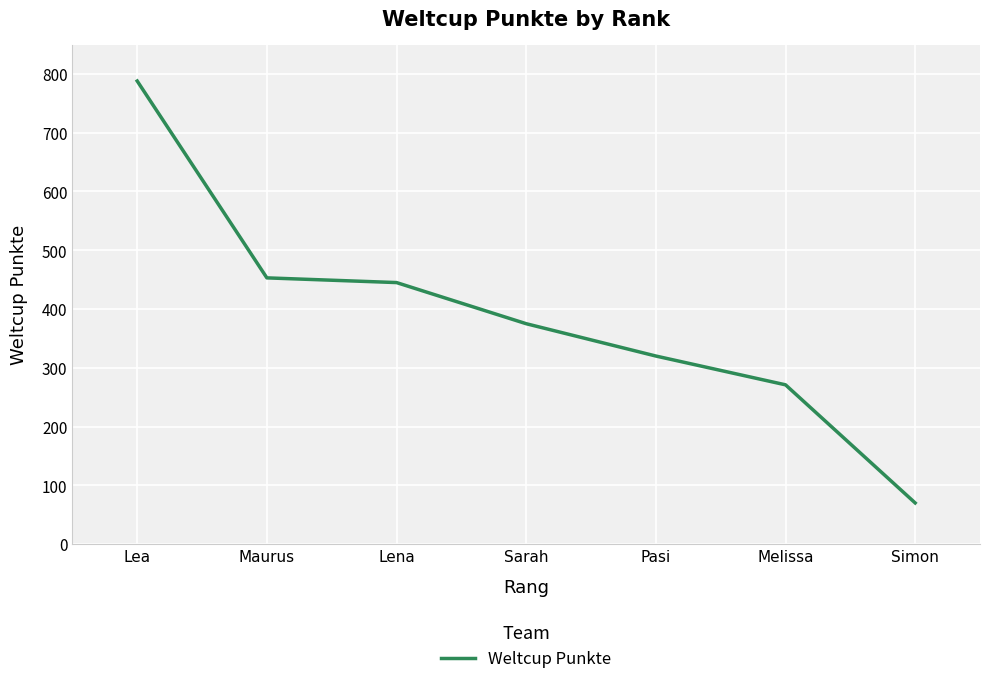

Reading left to right, transcribe all the data shown in this chart.

788	453	445	375	320	271	70